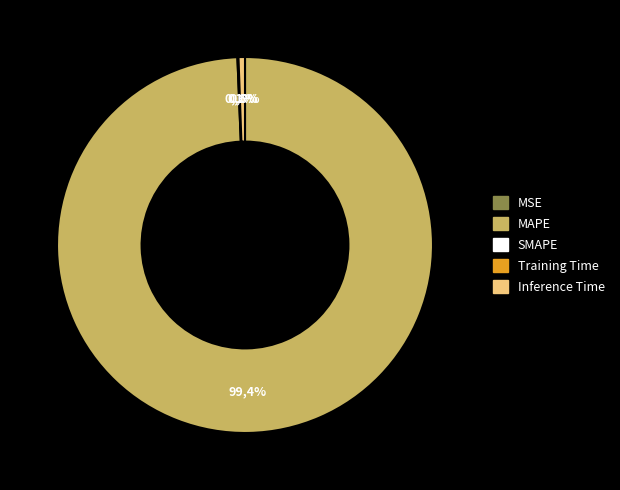

Is there a majority slice in this chart?

Yes